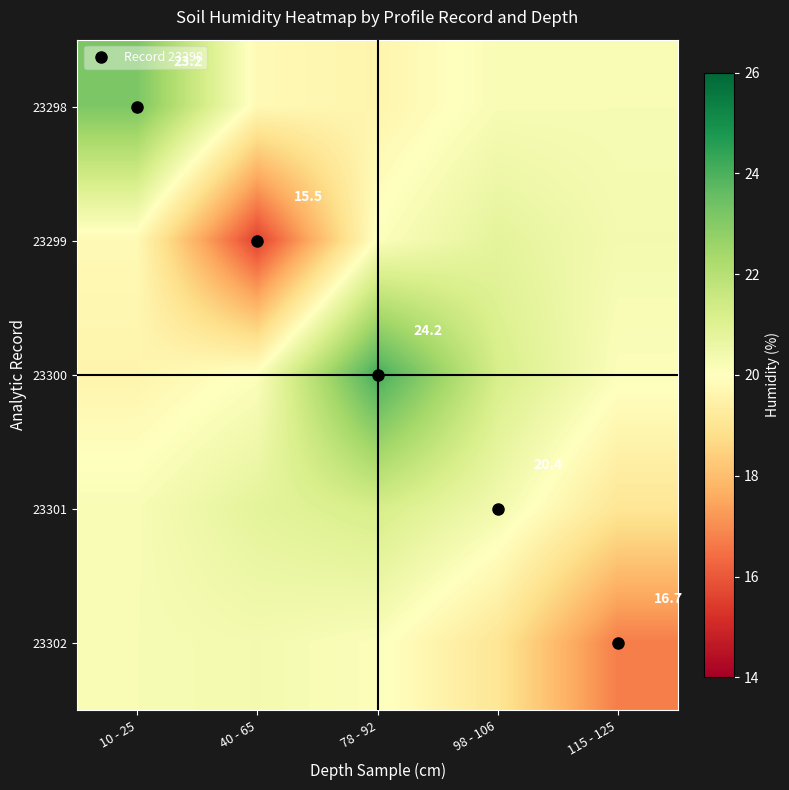

Which category has the lowest value across all series?

40 - 65